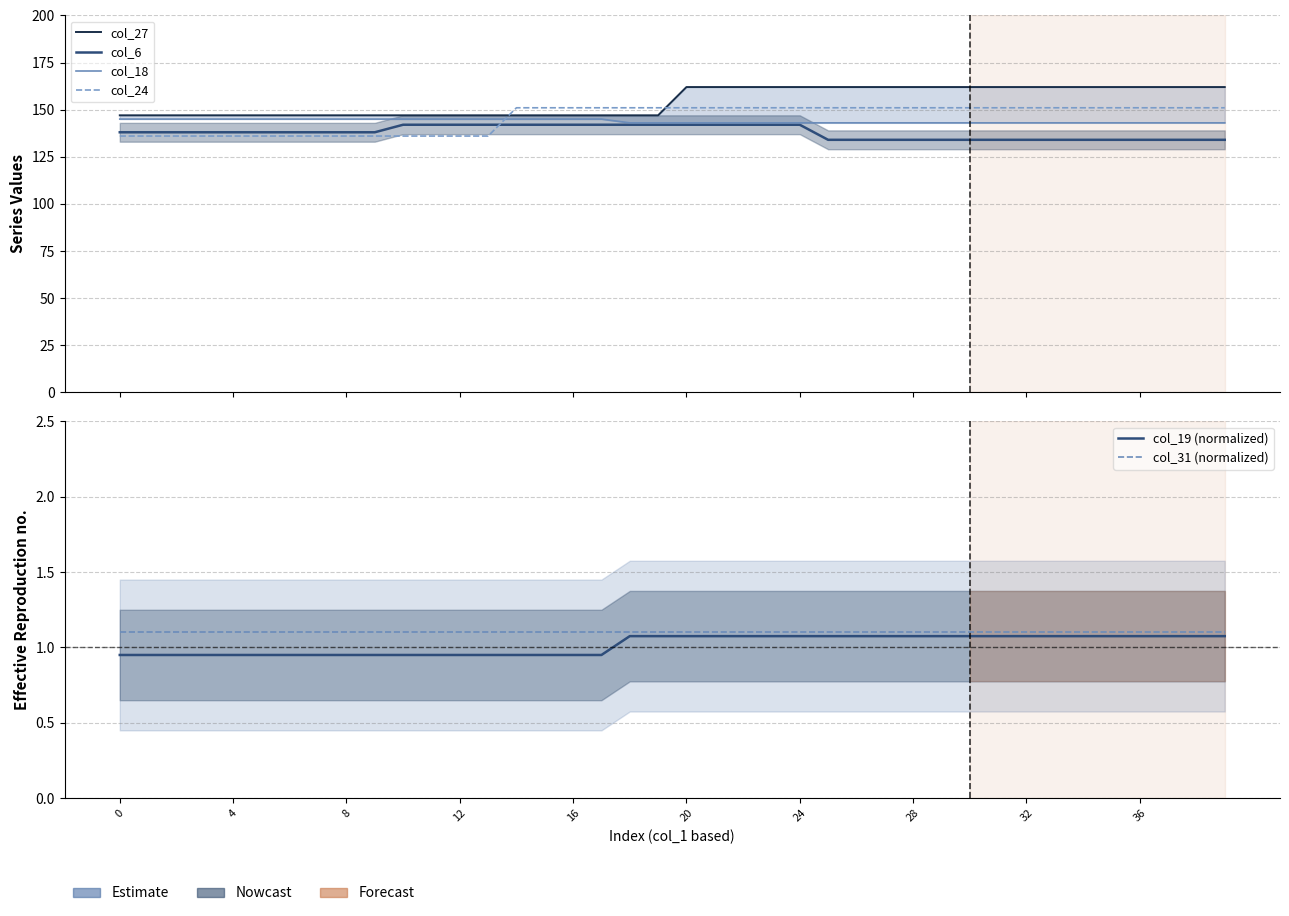

What is the difference between the highest and lowest values at 14?

150.1